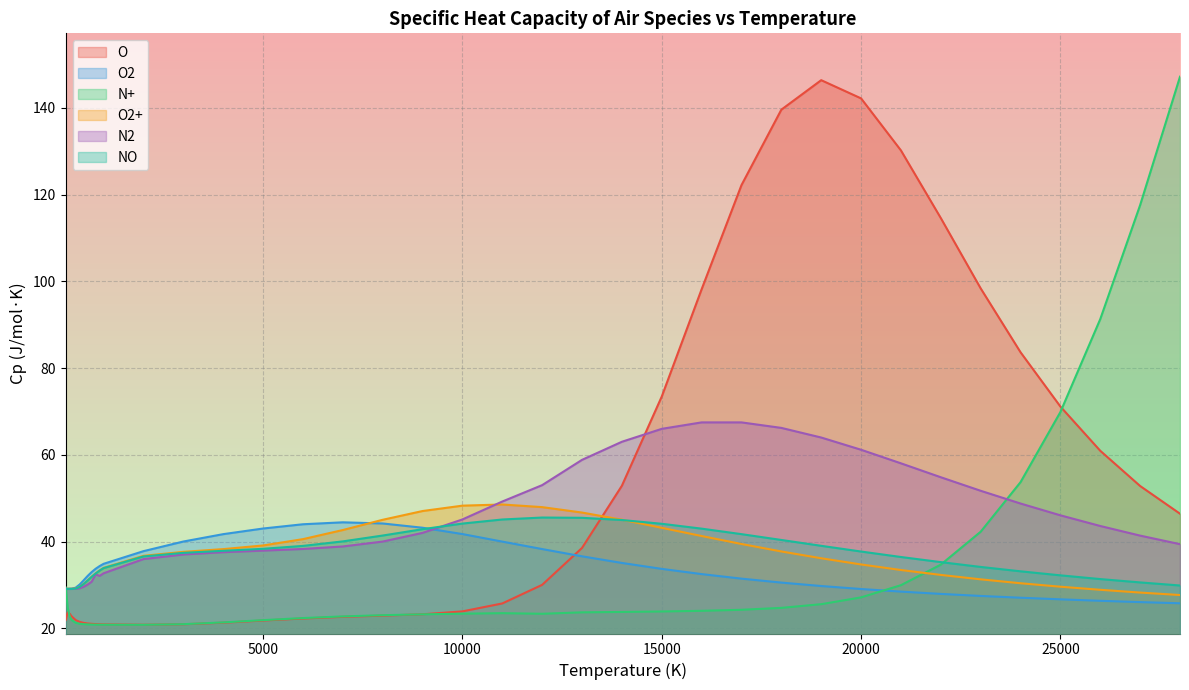

True or false: O2 and NO intersect in this chart.

True